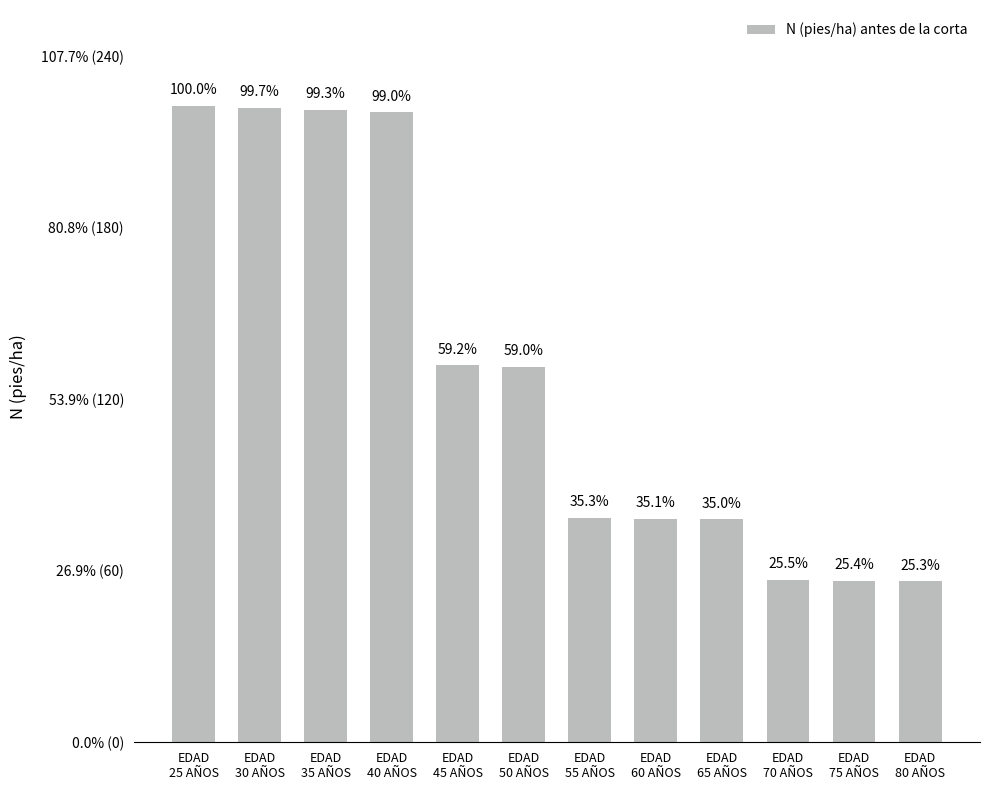

What is the smallest value displayed?

56.4